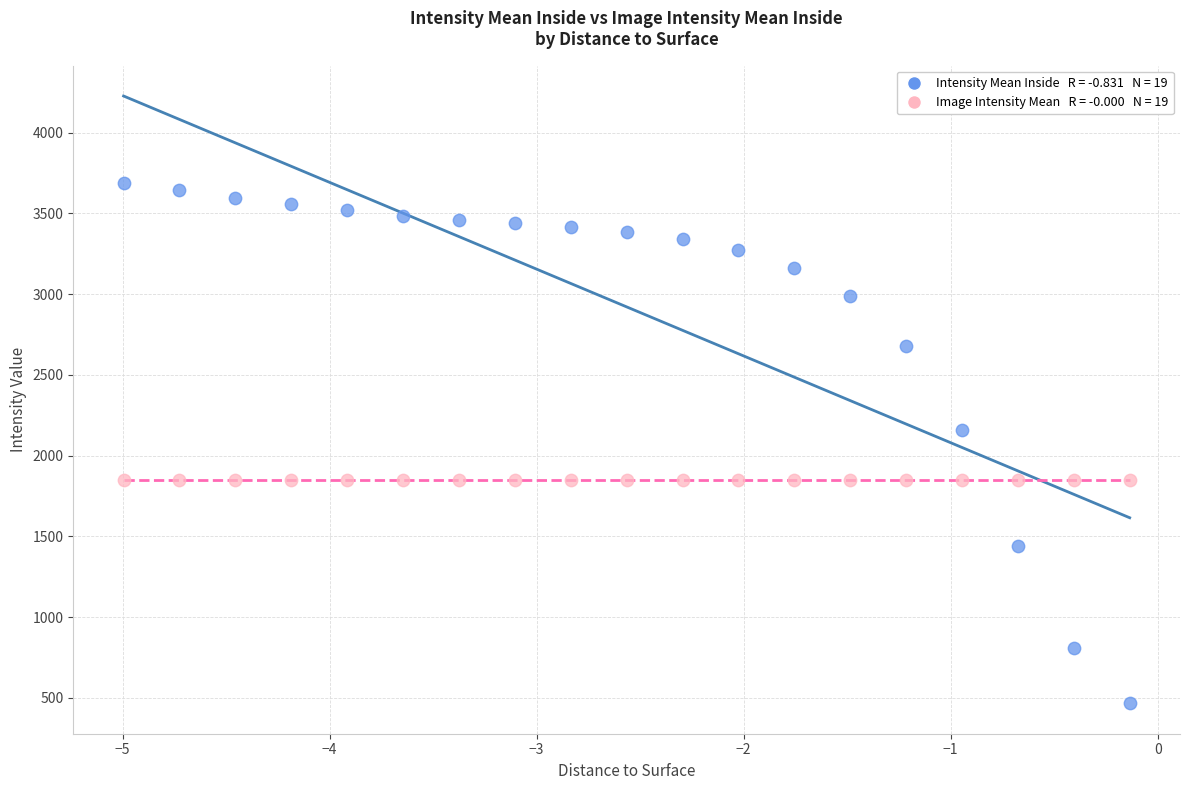

Across all series, what Y value is closest to 2076?

2157.9